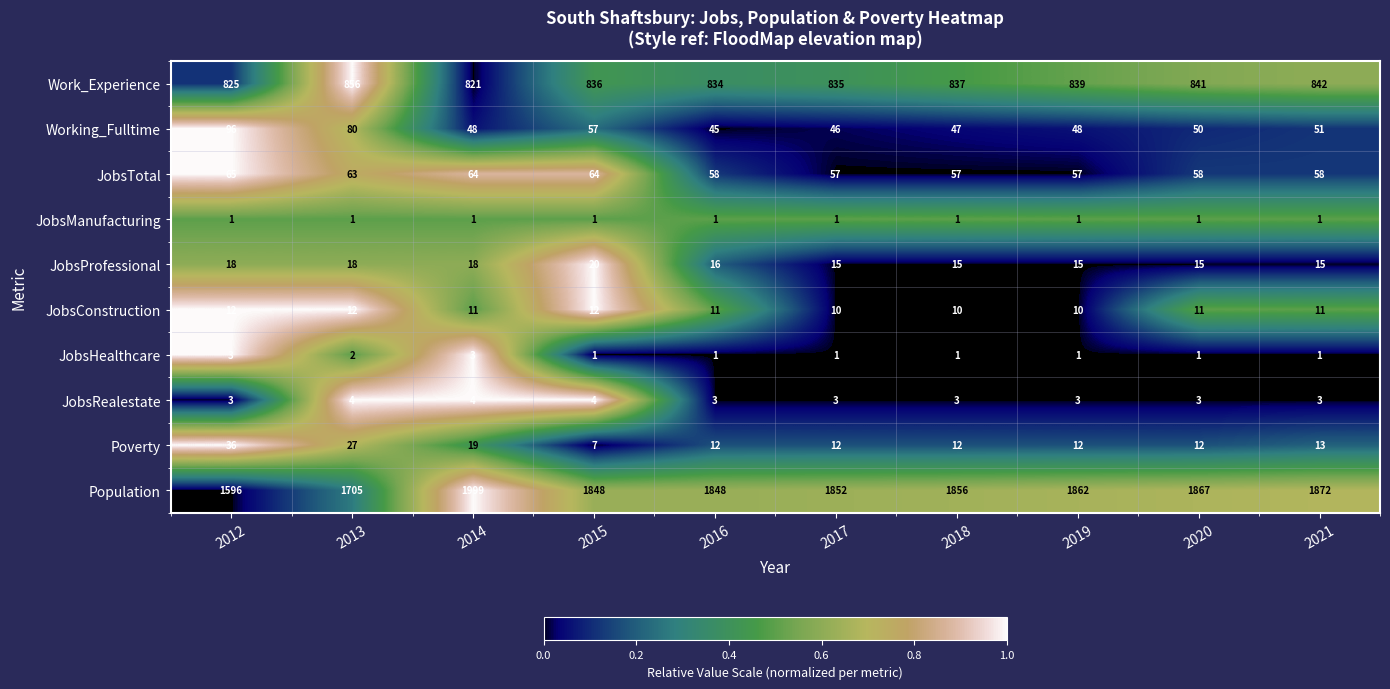

The JobsManufacturing series shows 2 at 2012. True or false?

False